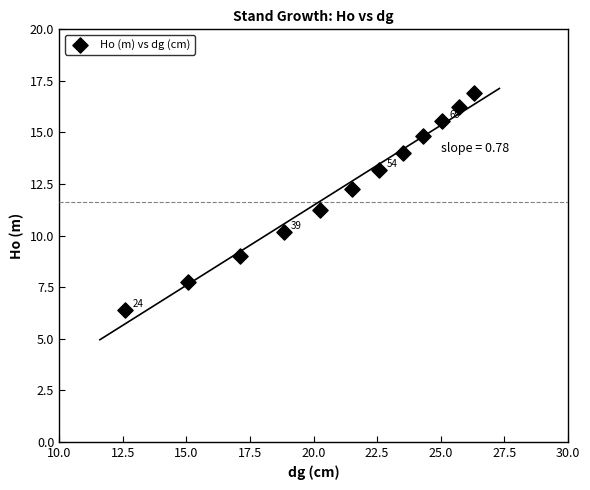

What is the average Y value?

12.3